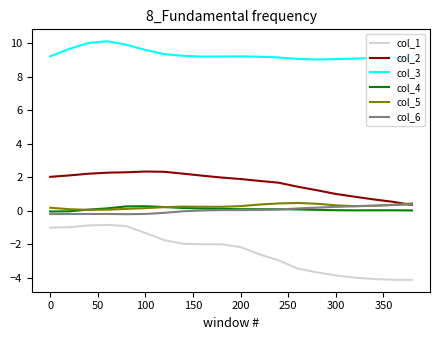

True or false: col_6 and col_1 cross at least once.

False